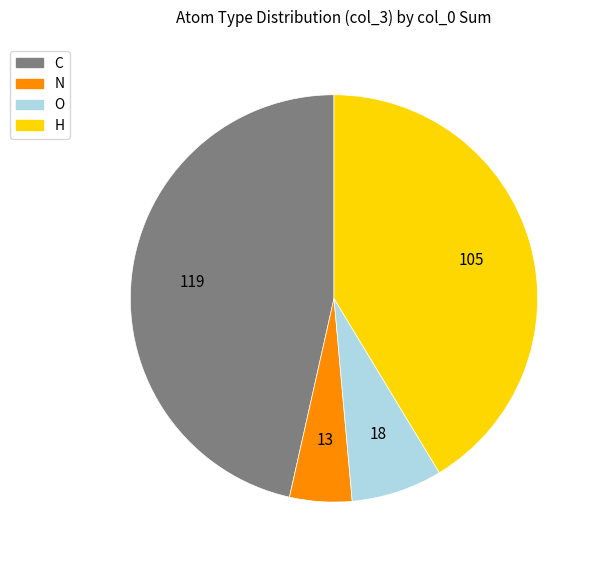

Combined, do C and H account for over 50%?

Yes